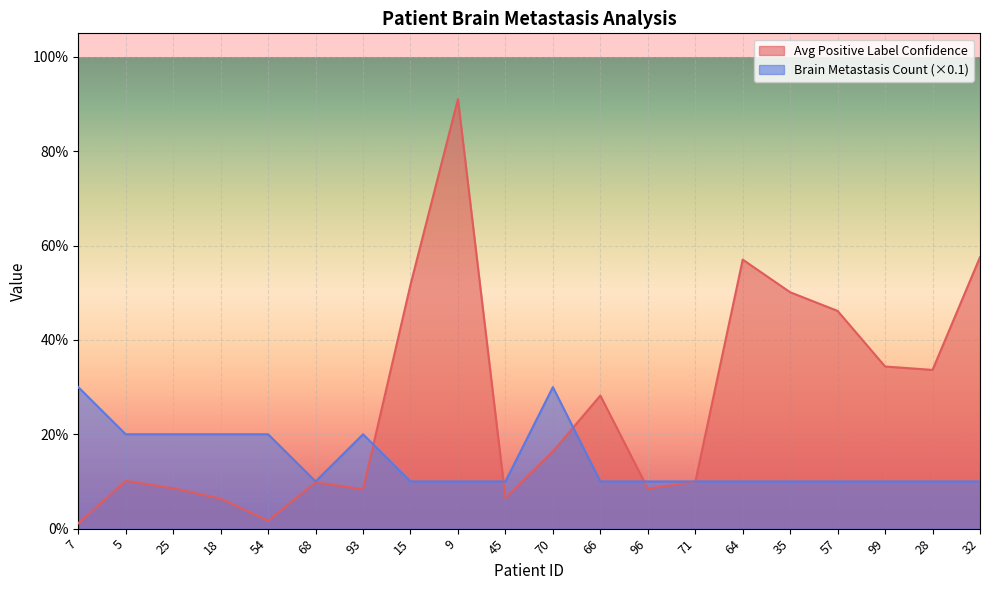

The Brain Metastasis Count series shows 0.1 at 32. True or false?

True